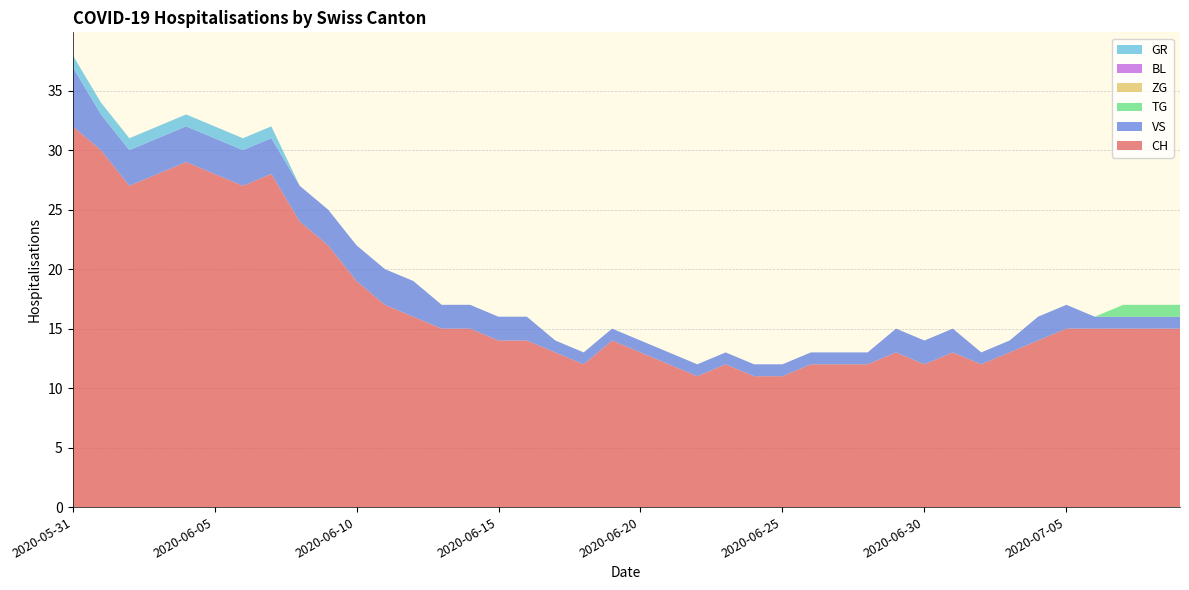

Reading right to left, transcribe all the data shown in this chart.

CH: 2020-07-09=15	2020-07-08=15	2020-07-07=15	2020-07-06=15	2020-07-05=15	2020-07-04=14	2020-07-03=13	2020-07-02=12	2020-07-01=13	2020-06-30=12	2020-06-29=13	2020-06-28=12	2020-06-27=12	2020-06-26=12	2020-06-25=11	2020-06-24=11	2020-06-23=12	2020-06-22=11	2020-06-21=12	2020-06-20=13	2020-06-19=14	2020-06-18=12	2020-06-17=13	2020-06-16=14	2020-06-15=14	2020-06-14=15	2020-06-13=15	2020-06-12=16	2020-06-11=17	2020-06-10=19	2020-06-09=22	2020-06-08=24	2020-06-07=28	2020-06-06=27	2020-06-05=28	2020-06-04=29	2020-06-03=28	2020-06-02=27	2020-06-01=30	2020-05-31=32
VS: 2020-07-09=1	2020-07-08=1	2020-07-07=1	2020-07-06=1	2020-07-05=2	2020-07-04=2	2020-07-03=1	2020-07-02=1	2020-07-01=2	2020-06-30=2	2020-06-29=2	2020-06-28=1	2020-06-27=1	2020-06-26=1	2020-06-25=1	2020-06-24=1	2020-06-23=1	2020-06-22=1	2020-06-21=1	2020-06-20=1	2020-06-19=1	2020-06-18=1	2020-06-17=1	2020-06-16=2	2020-06-15=2	2020-06-14=2	2020-06-13=2	2020-06-12=3	2020-06-11=3	2020-06-10=3	2020-06-09=3	2020-06-08=3	2020-06-07=3	2020-06-06=3	2020-06-05=3	2020-06-04=3	2020-06-03=3	2020-06-02=3	2020-06-01=3	2020-05-31=5
TG: 2020-07-09=1	2020-07-08=1	2020-07-07=1	2020-07-06=0	2020-07-05=0	2020-07-04=0	2020-07-03=0	2020-07-02=0	2020-07-01=0	2020-06-30=0	2020-06-29=0	2020-06-28=0	2020-06-27=0	2020-06-26=0	2020-06-25=0	2020-06-24=0	2020-06-23=0	2020-06-22=0	2020-06-21=0	2020-06-20=0	2020-06-19=0	2020-06-18=0	2020-06-17=0	2020-06-16=0	2020-06-15=0	2020-06-14=0	2020-06-13=0	2020-06-12=0	2020-06-11=0	2020-06-10=0	2020-06-09=0	2020-06-08=0	2020-06-07=0	2020-06-06=0	2020-06-05=0	2020-06-04=0	2020-06-03=0	2020-06-02=0	2020-06-01=0	2020-05-31=0
ZG: 2020-07-09=0	2020-07-08=0	2020-07-07=0	2020-07-06=0	2020-07-05=0	2020-07-04=0	2020-07-03=0	2020-07-02=0	2020-07-01=0	2020-06-30=0	2020-06-29=0	2020-06-28=0	2020-06-27=0	2020-06-26=0	2020-06-25=0	2020-06-24=0	2020-06-23=0	2020-06-22=0	2020-06-21=0	2020-06-20=0	2020-06-19=0	2020-06-18=0	2020-06-17=0	2020-06-16=0	2020-06-15=0	2020-06-14=0	2020-06-13=0	2020-06-12=0	2020-06-11=0	2020-06-10=0	2020-06-09=0	2020-06-08=0	2020-06-07=0	2020-06-06=0	2020-06-05=0	2020-06-04=0	2020-06-03=0	2020-06-02=0	2020-06-01=0	2020-05-31=0
BL: 2020-07-09=0	2020-07-08=0	2020-07-07=0	2020-07-06=0	2020-07-05=0	2020-07-04=0	2020-07-03=0	2020-07-02=0	2020-07-01=0	2020-06-30=0	2020-06-29=0	2020-06-28=0	2020-06-27=0	2020-06-26=0	2020-06-25=0	2020-06-24=0	2020-06-23=0	2020-06-22=0	2020-06-21=0	2020-06-20=0	2020-06-19=0	2020-06-18=0	2020-06-17=0	2020-06-16=0	2020-06-15=0	2020-06-14=0	2020-06-13=0	2020-06-12=0	2020-06-11=0	2020-06-10=0	2020-06-09=0	2020-06-08=0	2020-06-07=0	2020-06-06=0	2020-06-05=0	2020-06-04=0	2020-06-03=0	2020-06-02=0	2020-06-01=0	2020-05-31=0
GR: 2020-07-09=0	2020-07-08=0	2020-07-07=0	2020-07-06=0	2020-07-05=0	2020-07-04=0	2020-07-03=0	2020-07-02=0	2020-07-01=0	2020-06-30=0	2020-06-29=0	2020-06-28=0	2020-06-27=0	2020-06-26=0	2020-06-25=0	2020-06-24=0	2020-06-23=0	2020-06-22=0	2020-06-21=0	2020-06-20=0	2020-06-19=0	2020-06-18=0	2020-06-17=0	2020-06-16=0	2020-06-15=0	2020-06-14=0	2020-06-13=0	2020-06-12=0	2020-06-11=0	2020-06-10=0	2020-06-09=0	2020-06-08=0	2020-06-07=1	2020-06-06=1	2020-06-05=1	2020-06-04=1	2020-06-03=1	2020-06-02=1	2020-06-01=1	2020-05-31=1